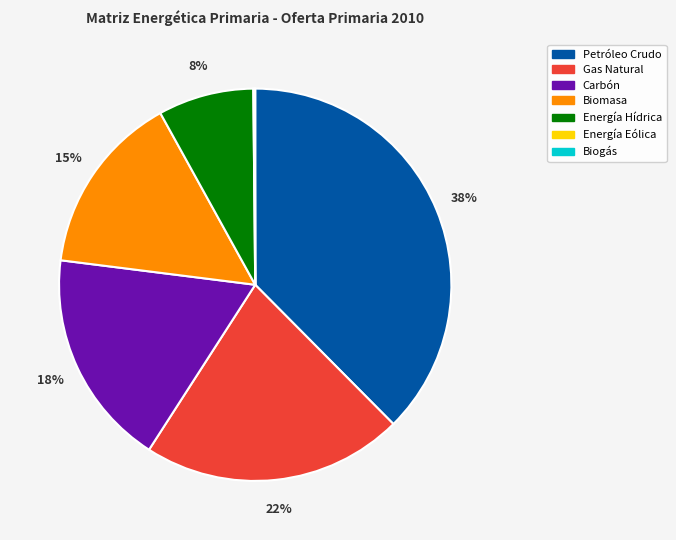

To the nearest percent, what portion does Gas Natural represent?

22%